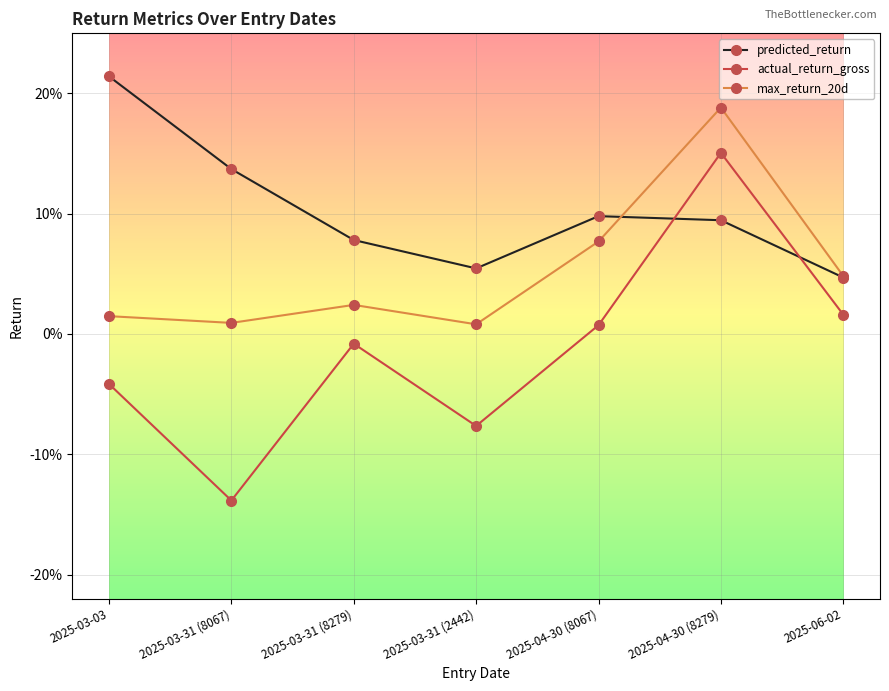

What is the label of the 2nd point from the left?

2025-03-31 (8067)